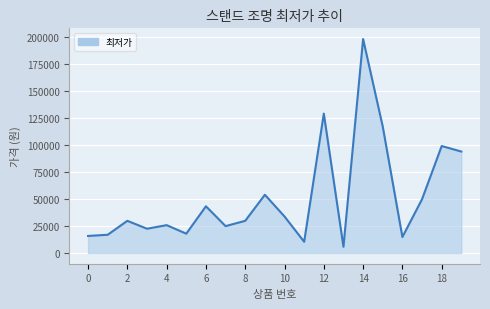

What is the difference between the maximum and minimum values?

192200